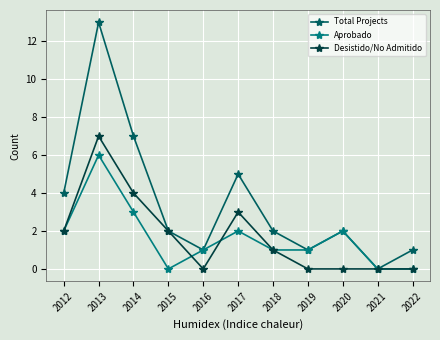

At which label is Aprobado closest to 3?

2014